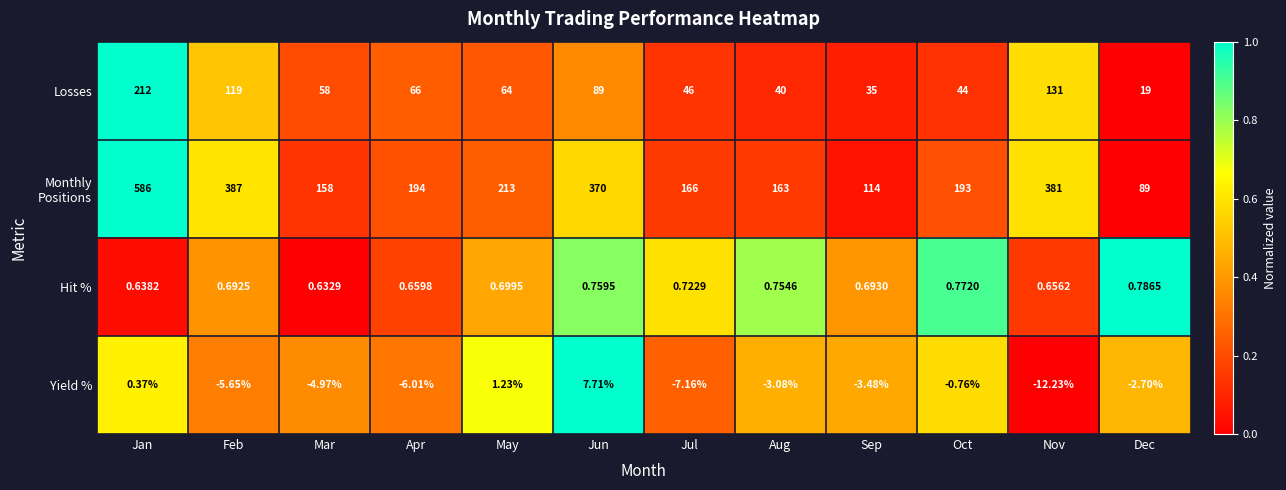

At which category is the sum across all series the highest?

Jan